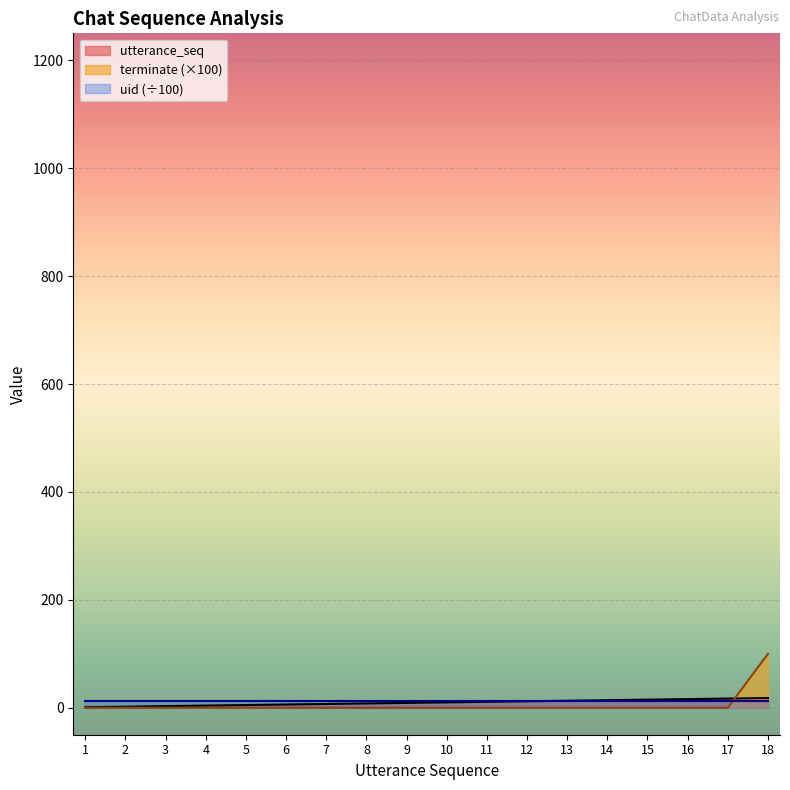

How many times do terminate and utterance_seq cross each other?

1